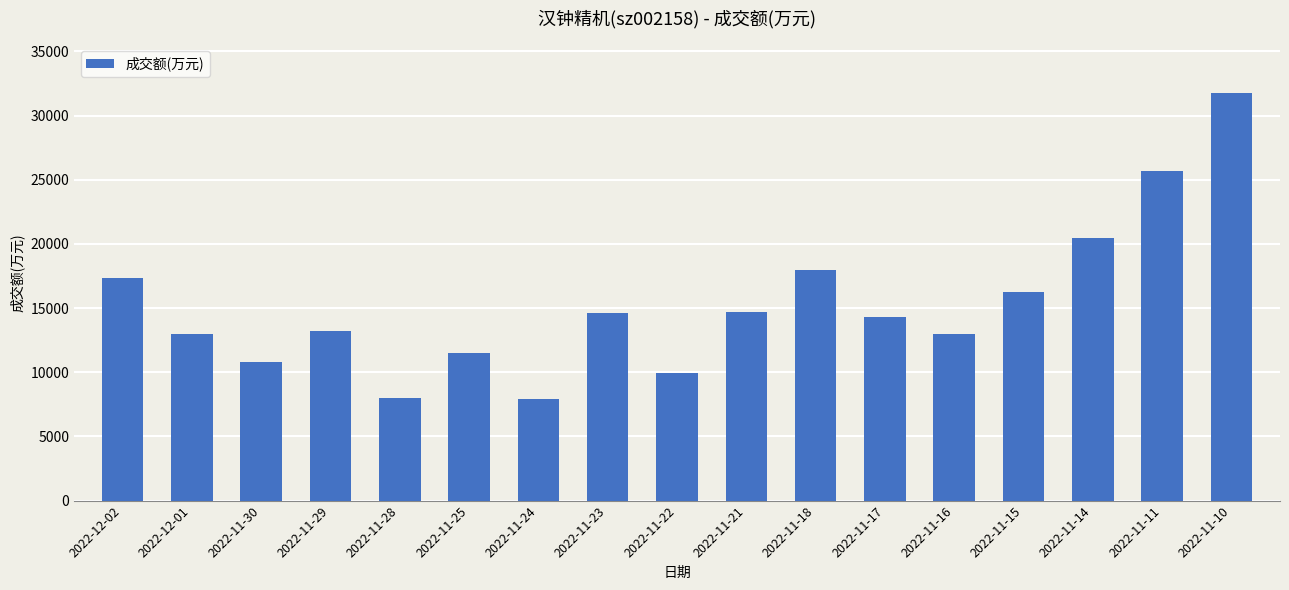

At which label is the value closest to 19860?

2022-11-14